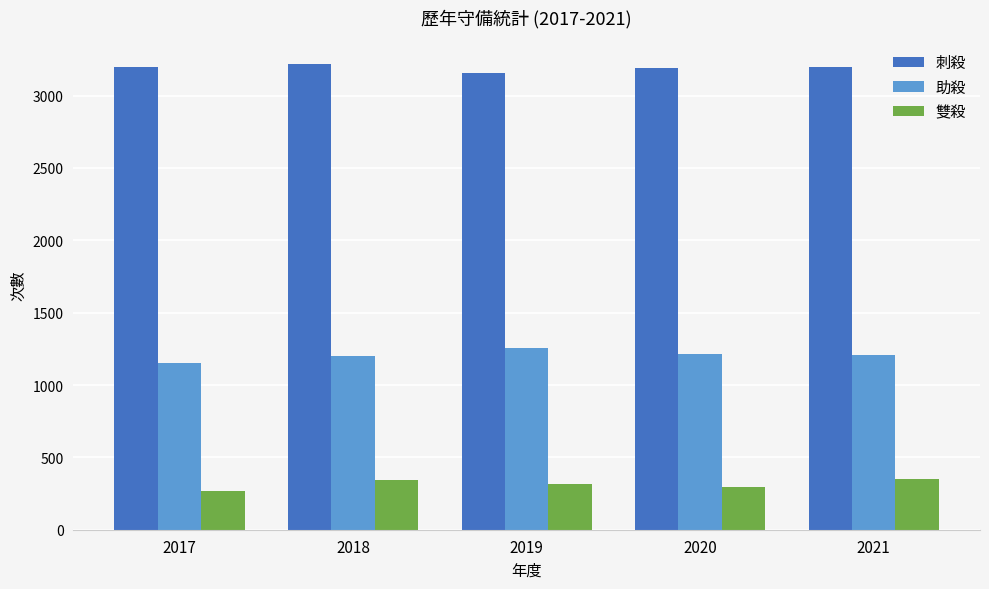

True or false: 刺殺 has a value of 3196 at 2021.

True